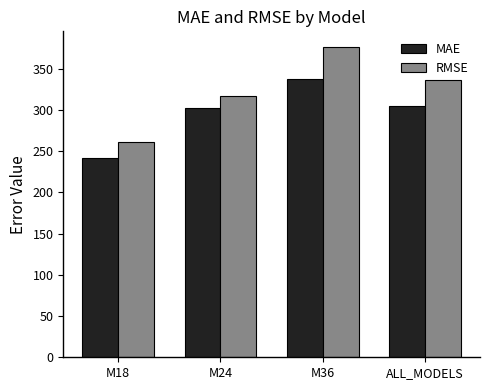

What are all the series names shown in the legend?

MAE, RMSE